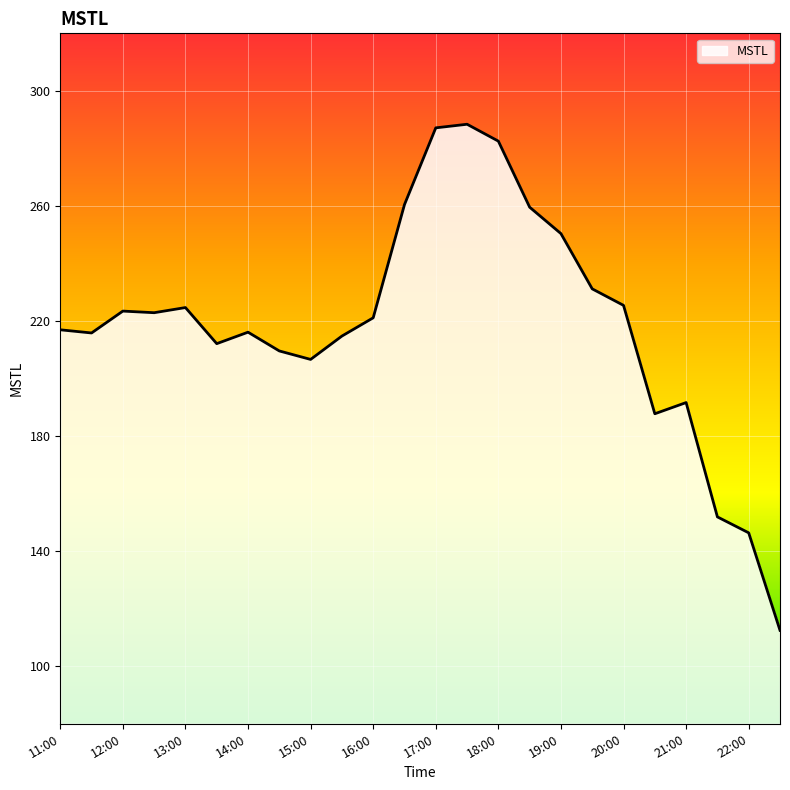

How many series are shown in this chart?

1